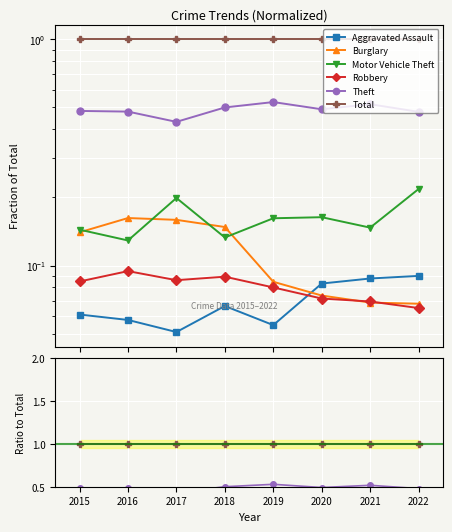

What are all the series names shown in the legend?

Aggravated Assault, Burglary, Motor Vehicle Theft, Robbery, Theft, Total